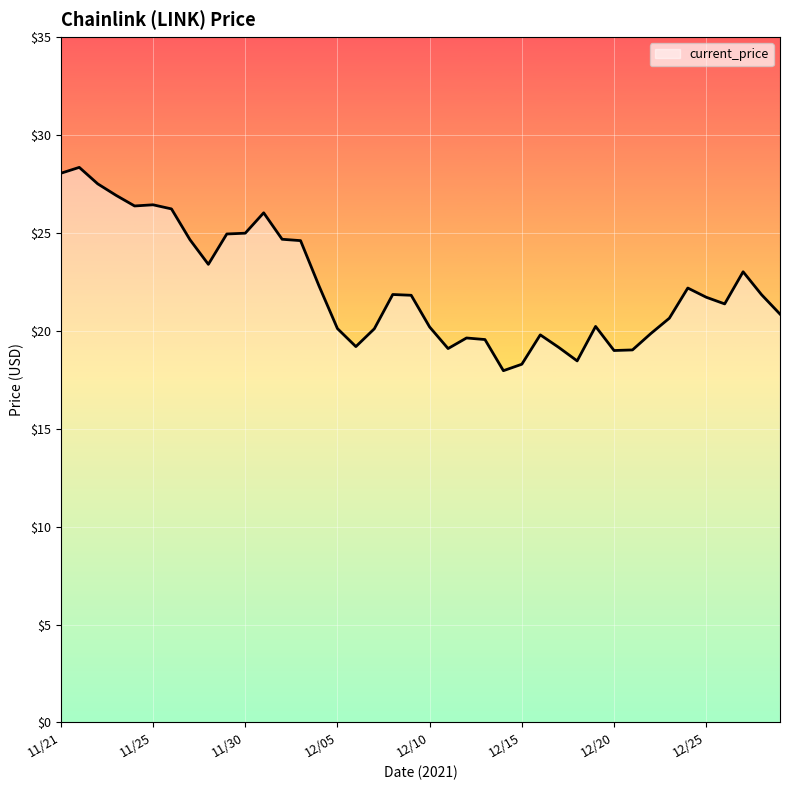

What is the greatest value displayed?

28.3